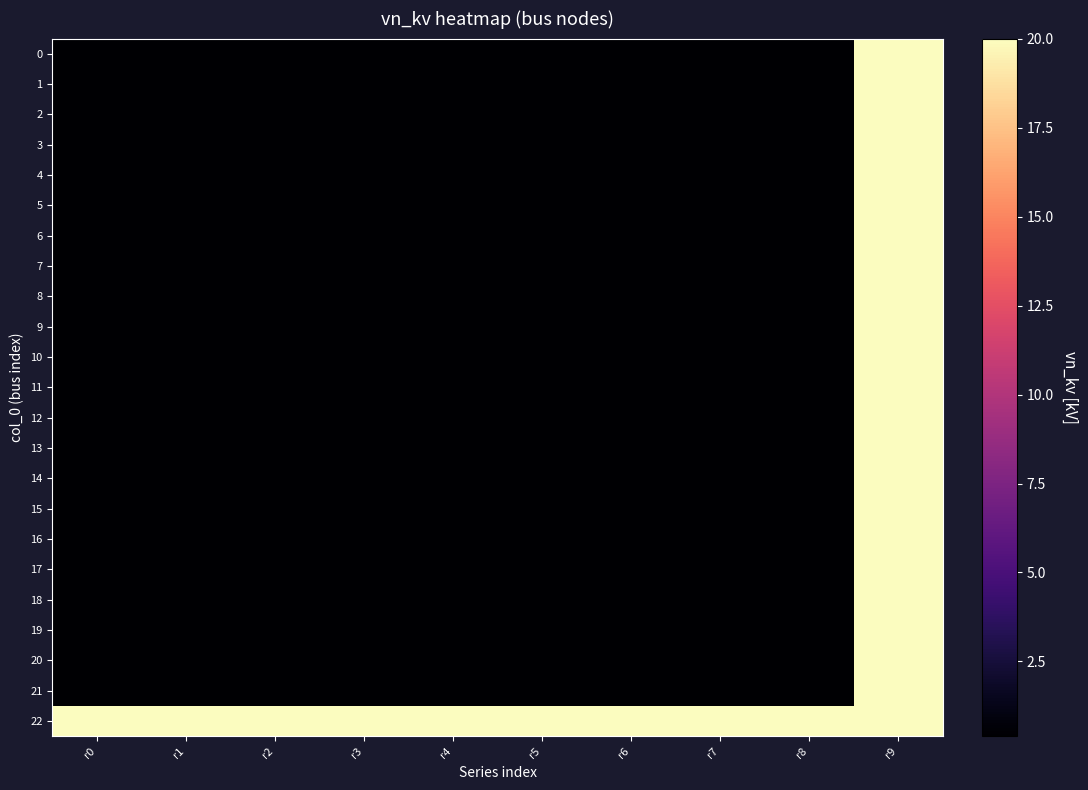

Reading left to right, list all the values displayed in this chart.

0: r0=0.4	r1=0.4	r2=0.4	r3=0.4	r4=0.4	r5=0.4	r6=0.4	r7=0.4	r8=0.4	r9=20.0
1: r0=0.4	r1=0.4	r2=0.4	r3=0.4	r4=0.4	r5=0.4	r6=0.4	r7=0.4	r8=0.4	r9=20.0
2: r0=0.4	r1=0.4	r2=0.4	r3=0.4	r4=0.4	r5=0.4	r6=0.4	r7=0.4	r8=0.4	r9=20.0
3: r0=0.4	r1=0.4	r2=0.4	r3=0.4	r4=0.4	r5=0.4	r6=0.4	r7=0.4	r8=0.4	r9=20.0
4: r0=0.4	r1=0.4	r2=0.4	r3=0.4	r4=0.4	r5=0.4	r6=0.4	r7=0.4	r8=0.4	r9=20.0
5: r0=0.4	r1=0.4	r2=0.4	r3=0.4	r4=0.4	r5=0.4	r6=0.4	r7=0.4	r8=0.4	r9=20.0
6: r0=0.4	r1=0.4	r2=0.4	r3=0.4	r4=0.4	r5=0.4	r6=0.4	r7=0.4	r8=0.4	r9=20.0
7: r0=0.4	r1=0.4	r2=0.4	r3=0.4	r4=0.4	r5=0.4	r6=0.4	r7=0.4	r8=0.4	r9=20.0
8: r0=0.4	r1=0.4	r2=0.4	r3=0.4	r4=0.4	r5=0.4	r6=0.4	r7=0.4	r8=0.4	r9=20.0
9: r0=0.4	r1=0.4	r2=0.4	r3=0.4	r4=0.4	r5=0.4	r6=0.4	r7=0.4	r8=0.4	r9=20.0
10: r0=0.4	r1=0.4	r2=0.4	r3=0.4	r4=0.4	r5=0.4	r6=0.4	r7=0.4	r8=0.4	r9=20.0
11: r0=0.4	r1=0.4	r2=0.4	r3=0.4	r4=0.4	r5=0.4	r6=0.4	r7=0.4	r8=0.4	r9=20.0
12: r0=0.4	r1=0.4	r2=0.4	r3=0.4	r4=0.4	r5=0.4	r6=0.4	r7=0.4	r8=0.4	r9=20.0
13: r0=0.4	r1=0.4	r2=0.4	r3=0.4	r4=0.4	r5=0.4	r6=0.4	r7=0.4	r8=0.4	r9=20.0
14: r0=0.4	r1=0.4	r2=0.4	r3=0.4	r4=0.4	r5=0.4	r6=0.4	r7=0.4	r8=0.4	r9=20.0
15: r0=0.4	r1=0.4	r2=0.4	r3=0.4	r4=0.4	r5=0.4	r6=0.4	r7=0.4	r8=0.4	r9=20.0
16: r0=0.4	r1=0.4	r2=0.4	r3=0.4	r4=0.4	r5=0.4	r6=0.4	r7=0.4	r8=0.4	r9=20.0
17: r0=0.4	r1=0.4	r2=0.4	r3=0.4	r4=0.4	r5=0.4	r6=0.4	r7=0.4	r8=0.4	r9=20.0
18: r0=0.4	r1=0.4	r2=0.4	r3=0.4	r4=0.4	r5=0.4	r6=0.4	r7=0.4	r8=0.4	r9=20.0
19: r0=0.4	r1=0.4	r2=0.4	r3=0.4	r4=0.4	r5=0.4	r6=0.4	r7=0.4	r8=0.4	r9=20.0
20: r0=0.4	r1=0.4	r2=0.4	r3=0.4	r4=0.4	r5=0.4	r6=0.4	r7=0.4	r8=0.4	r9=20.0
21: r0=0.4	r1=0.4	r2=0.4	r3=0.4	r4=0.4	r5=0.4	r6=0.4	r7=0.4	r8=0.4	r9=20.0
22: r0=20.0	r1=20.0	r2=20.0	r3=20.0	r4=20.0	r5=20.0	r6=20.0	r7=20.0	r8=20.0	r9=20.0